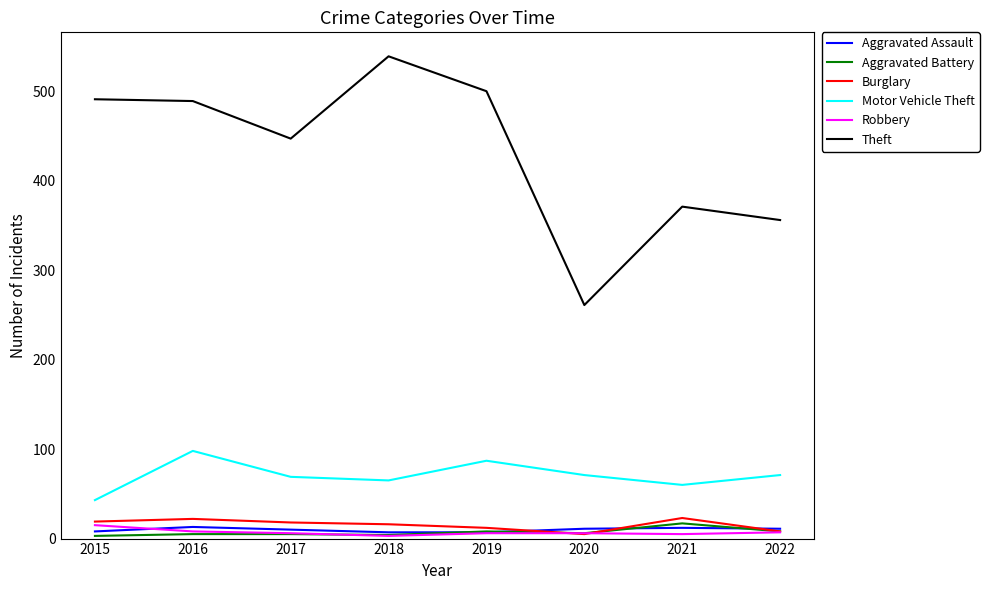

Where is Theft nearest to the value 400?

2021